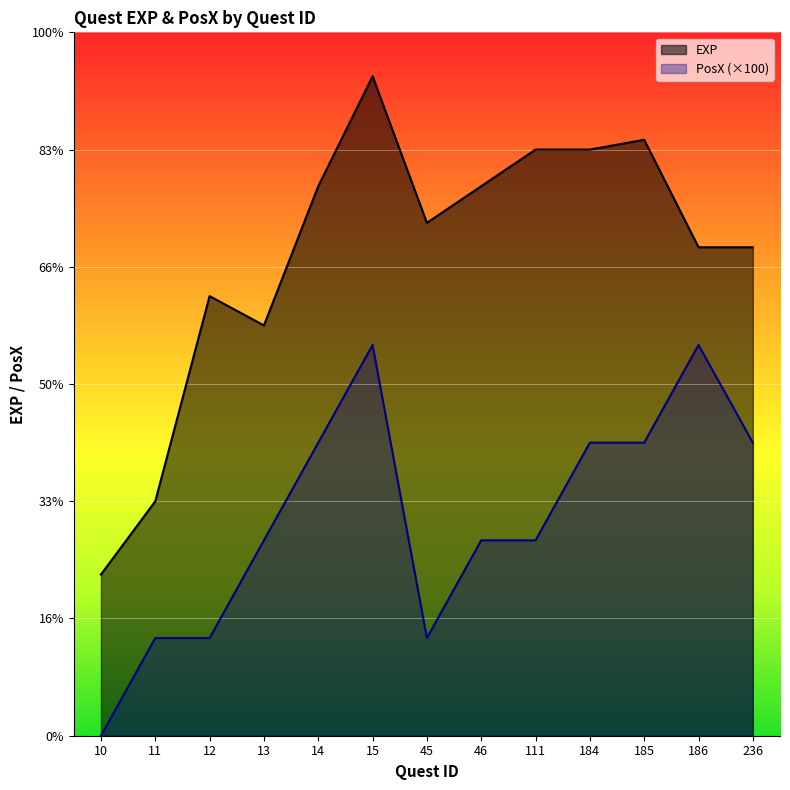

What is the approximate value of PosX at 186, to the nearest 50?

20000